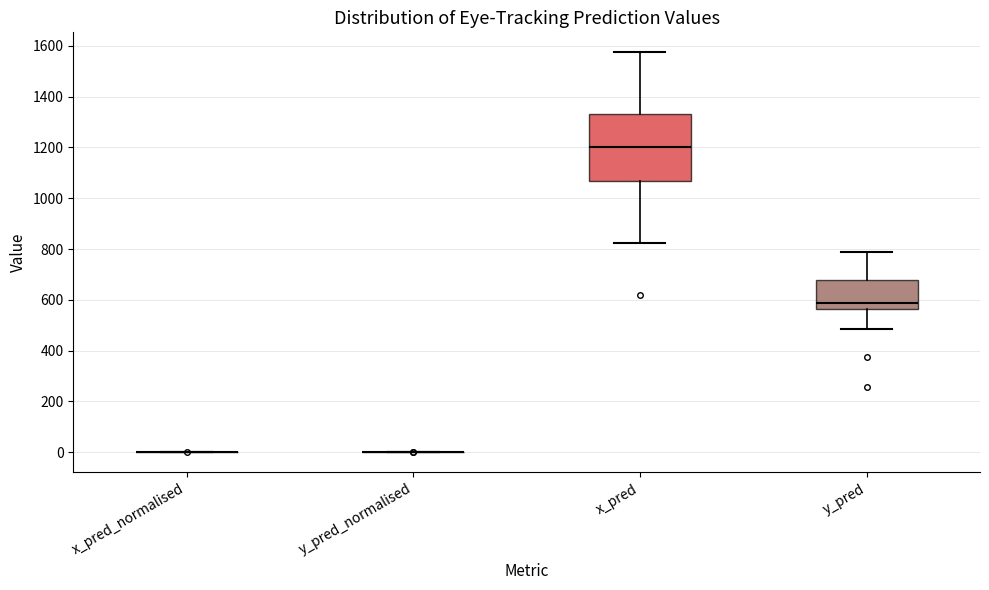

Comparing the boxes themselves (not the whiskers), which one is the tallest?

x_pred